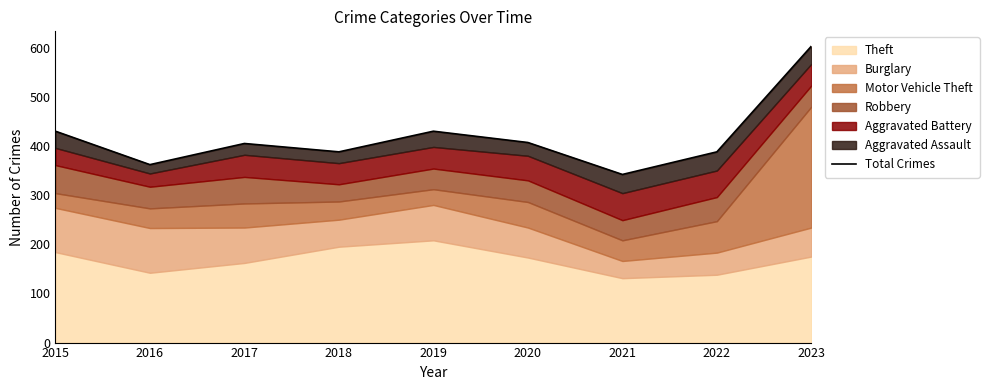

Reading right to left, extract all data points from this chart.

603	388	342	407	430	388	405	362	430